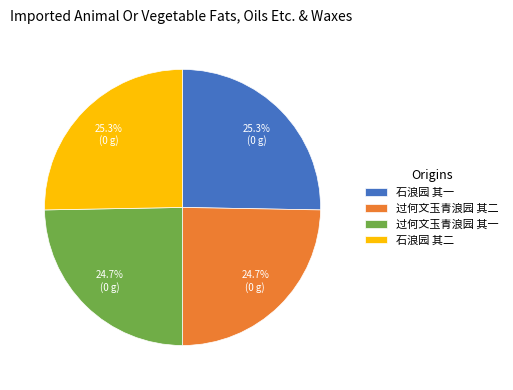

To the nearest percent, what is the average slice percentage?

25%